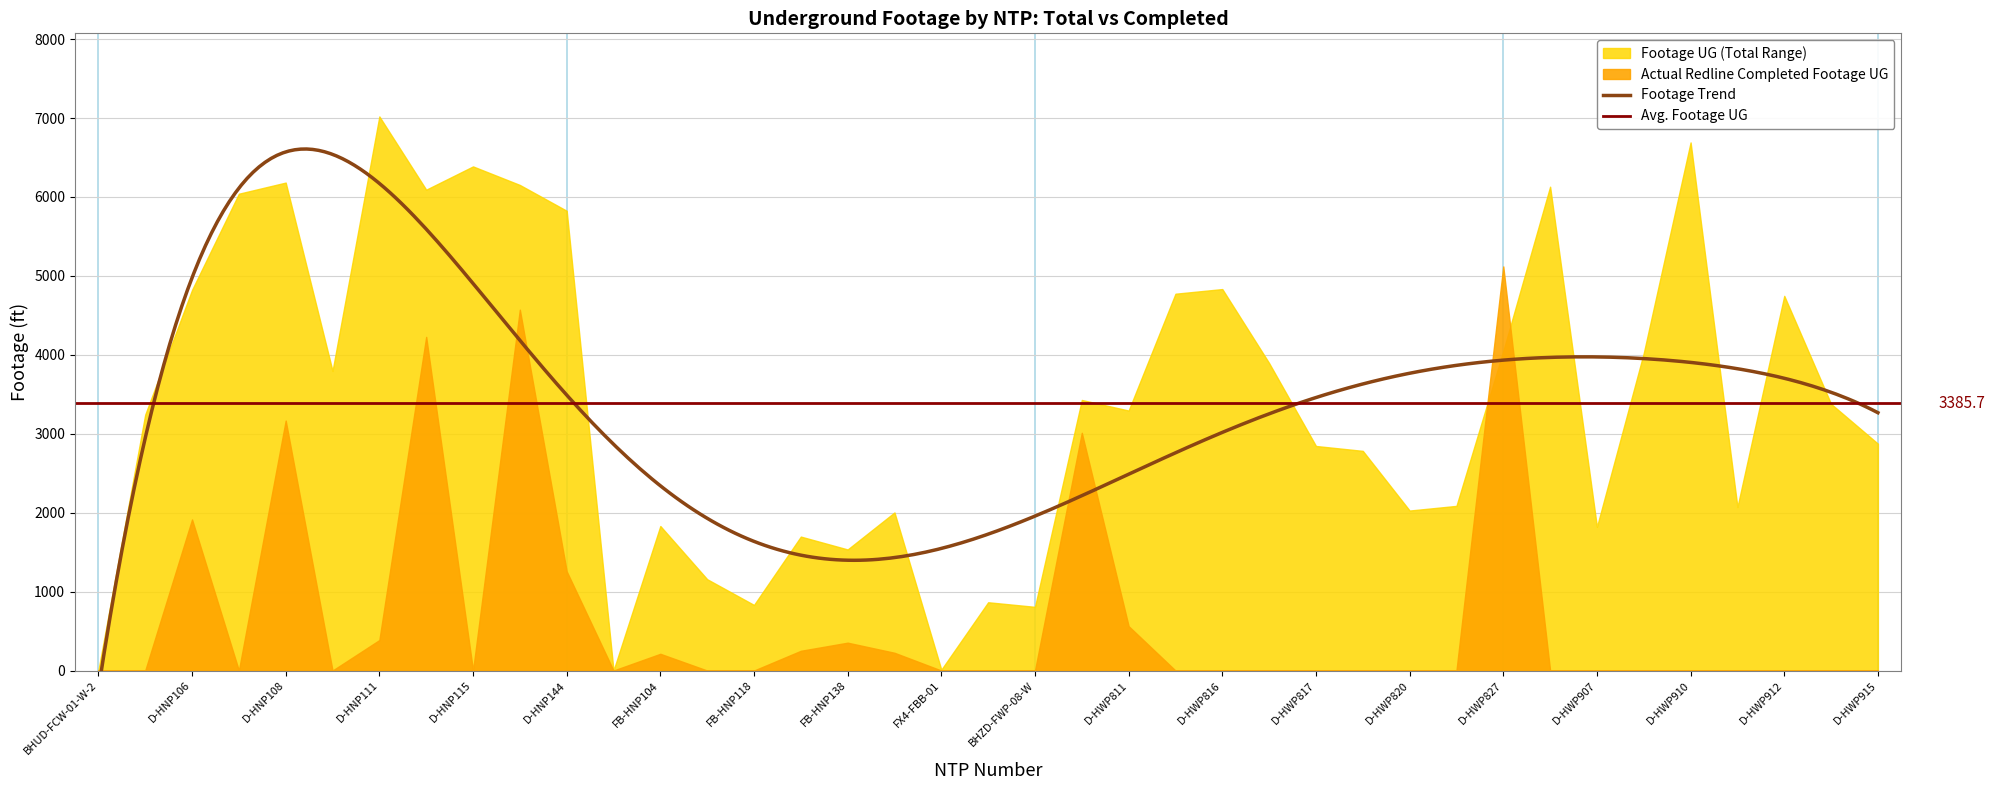

Reading left to right, list all the values displayed in this chart.

Footage UG: 0	3242	4822	6041	6182	3796	7020	6092	6387	6152	5825	0	1831	1157	831	1697	1534	2003	11	865	807	3428	3294	4774	4833	3895	2845	2783	2027	2086	4048	6130	1820	4022	6691	2071	4747	3378	2874
Actual Redline Completed Footage UG: 0	0	1914	0	3167	0	386	4227	0	4572	1257	0	212	0	0	250	353	225	0	0	0	3012	562	0	0	0	0	0	0	0	5120	0	0	0	0	0	0	0	0